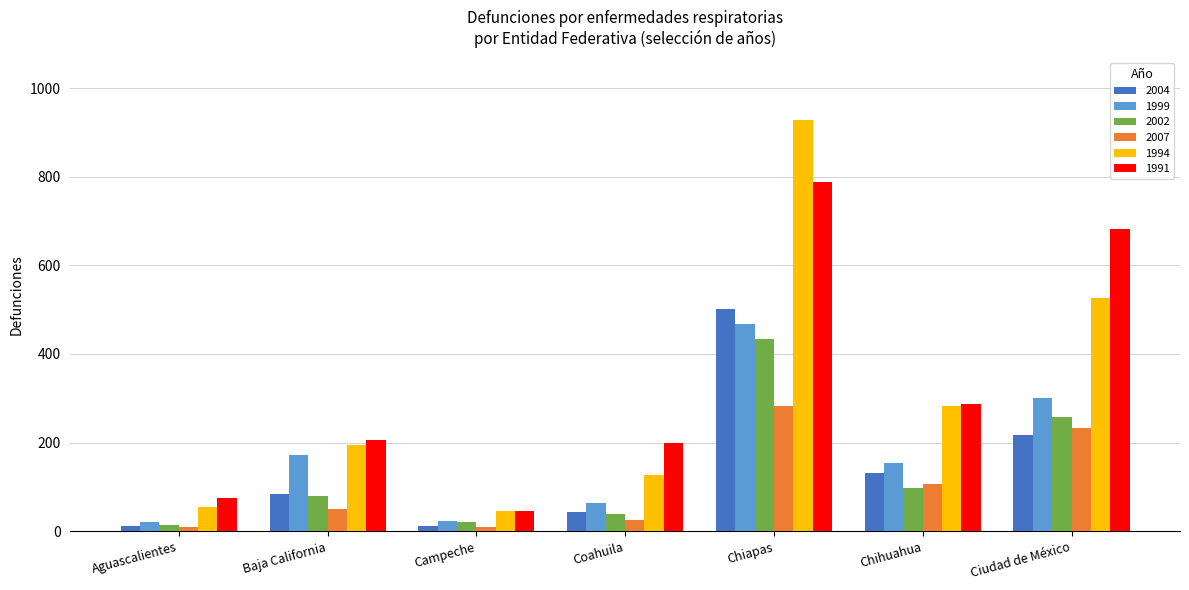

The value of 1994 at Baja California is 194. True or false?

True